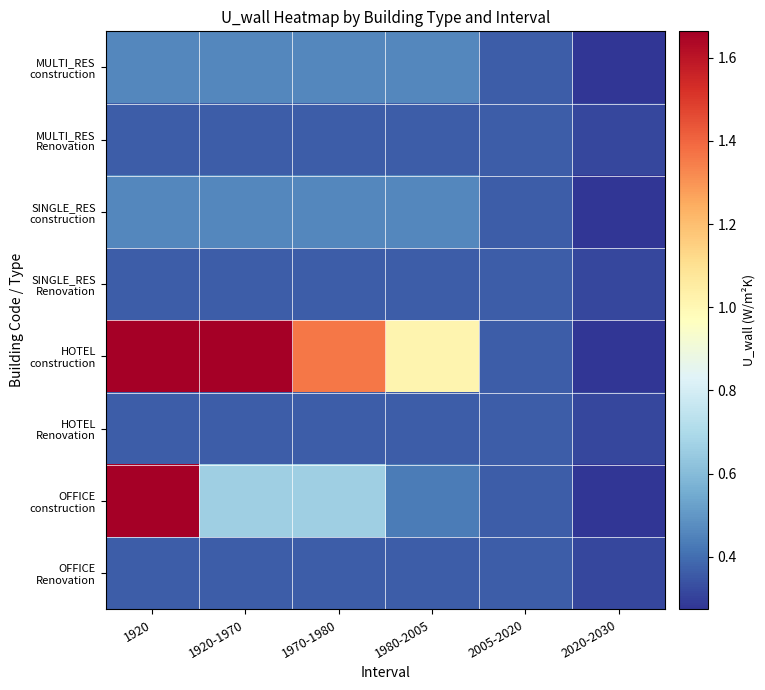

At 1920, list the series in order from largest to smallest.

HOTEL construction, OFFICE construction, MULTI_RES construction, SINGLE_RES construction, MULTI_RES Renovation, SINGLE_RES Renovation, HOTEL Renovation, OFFICE Renovation